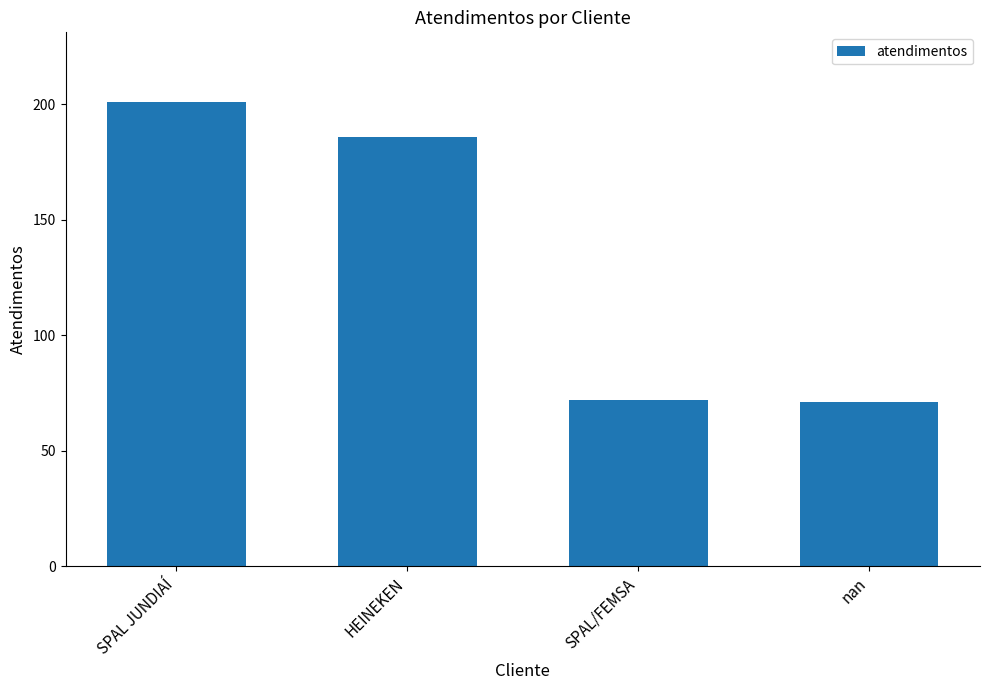

Approximately how many times larger is the value at HEINEKEN compared to SPAL JUNDIAÍ?

0.9